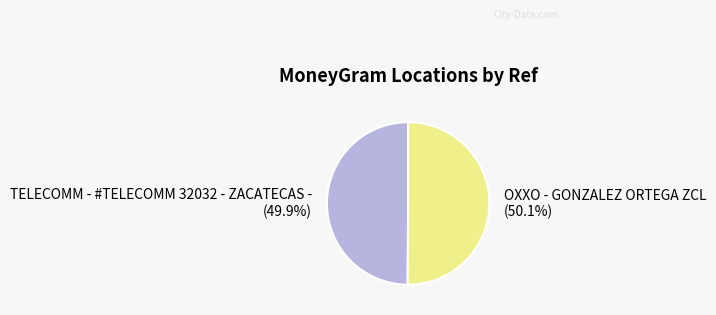

How many segments does this pie chart have?

2